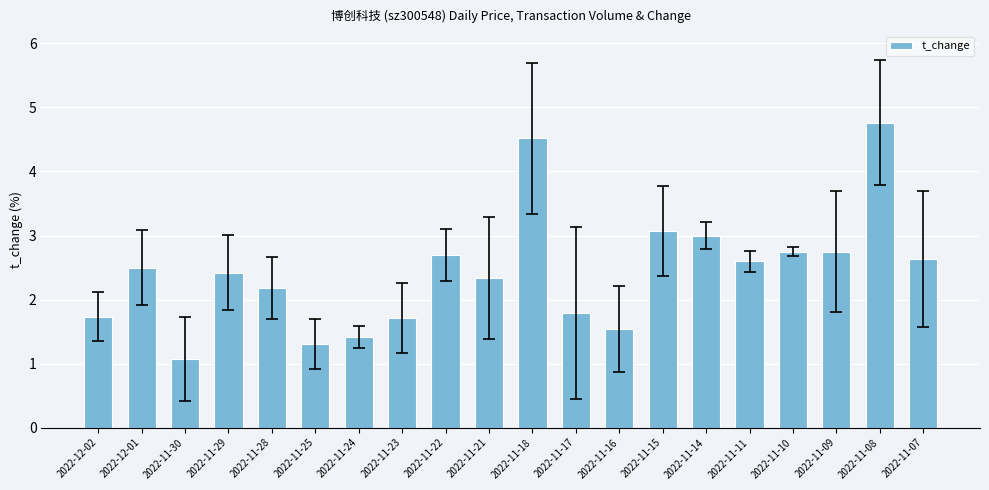

Which has a higher value, 2022-12-02 or 2022-11-09?

2022-11-09